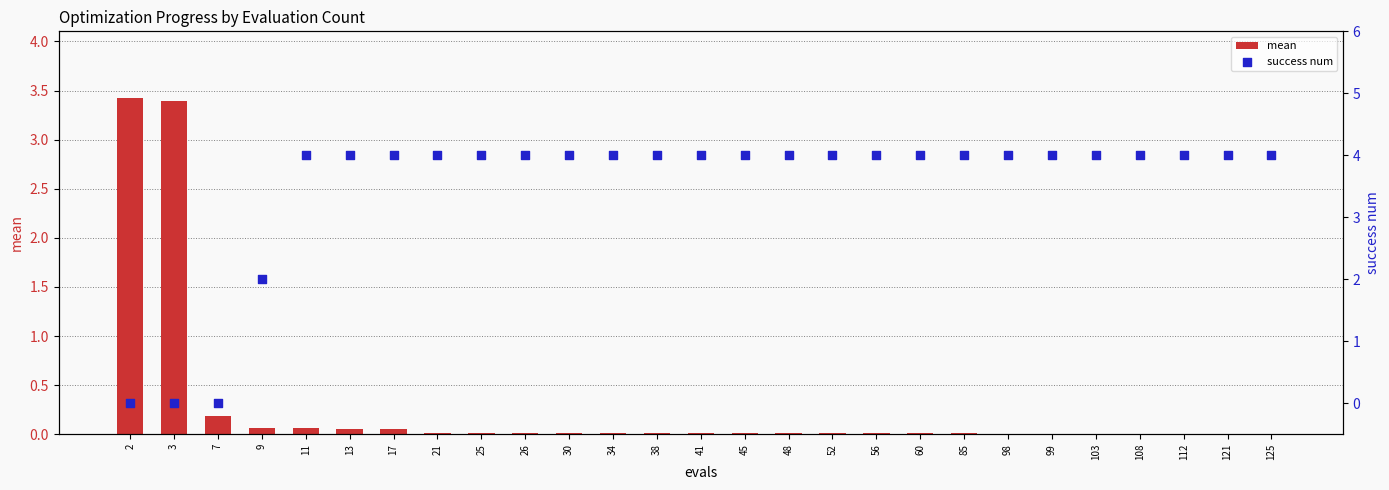

Is the value of success num at 25 greater than the value of mean at 25?

Yes